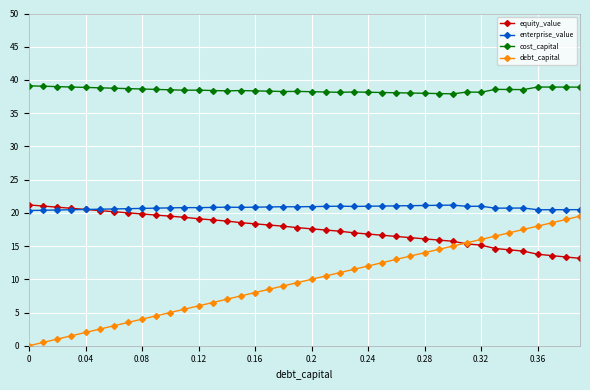

Which series has the widest spread of values?

debt_capital